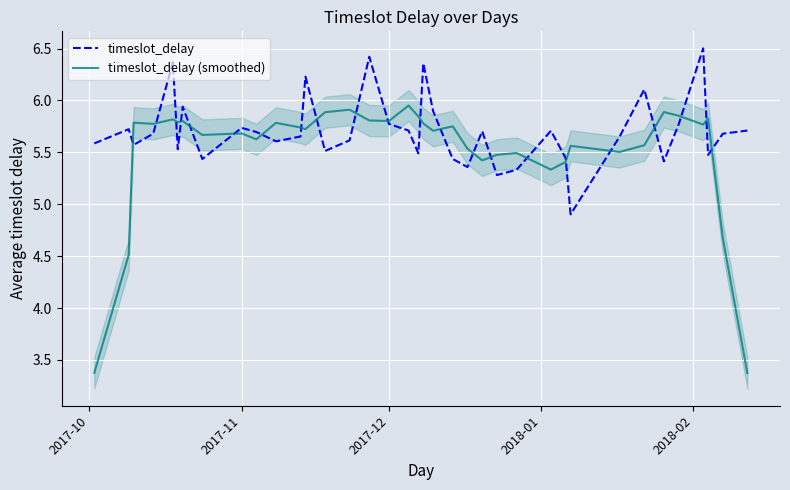

Count the number of categories in the chart.

37